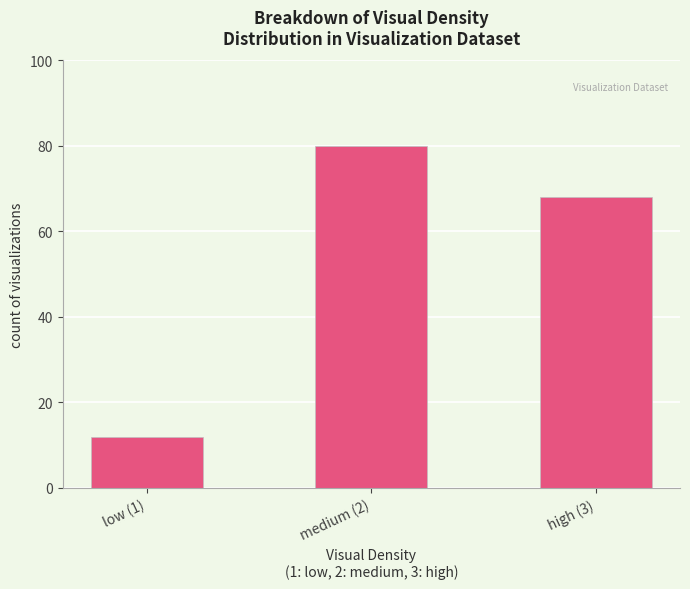

Are the bars horizontal?

No